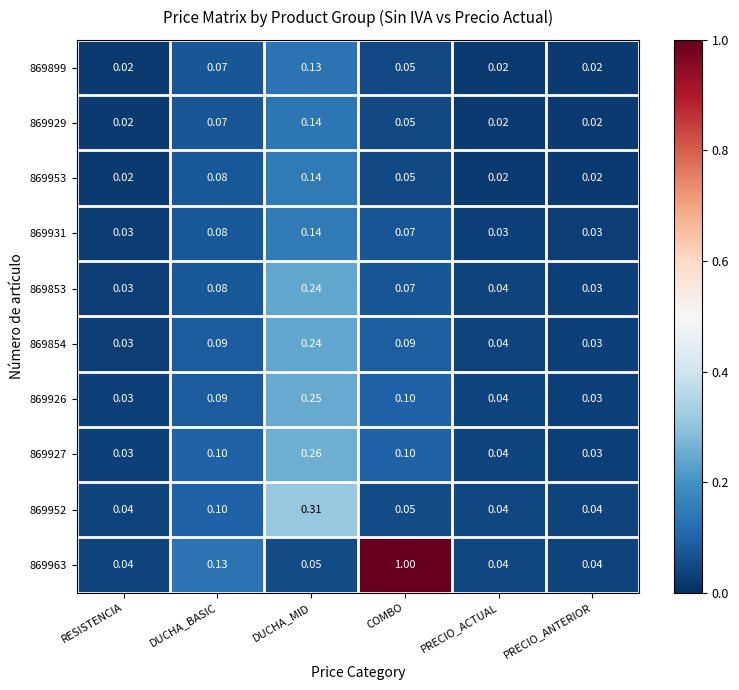

Which label corresponds to the largest value in the chart?

COMBO